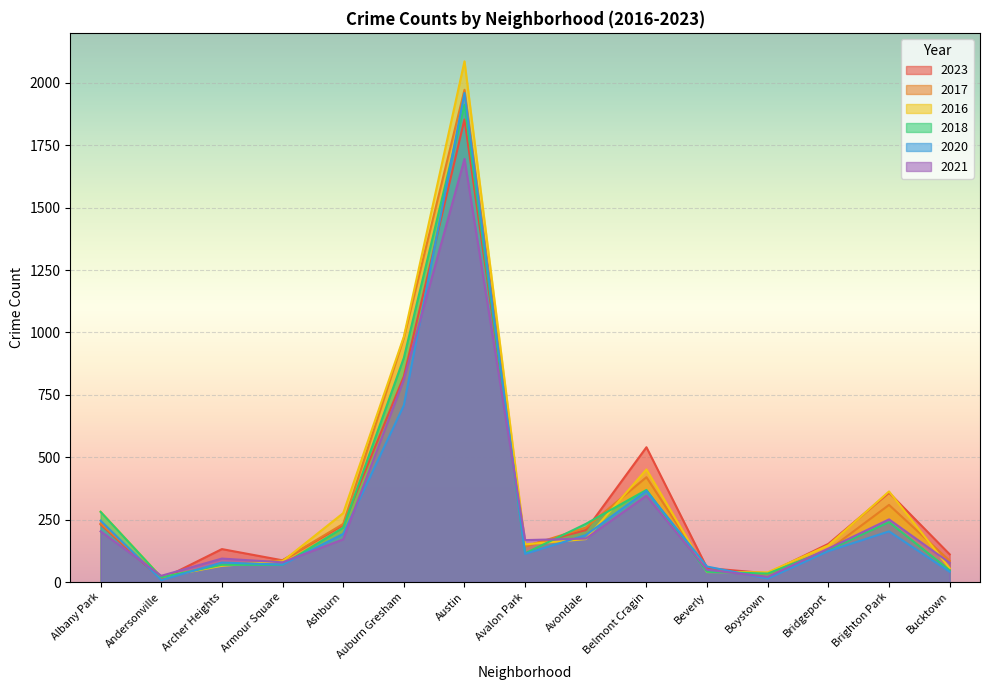

What is the smallest value displayed?

8